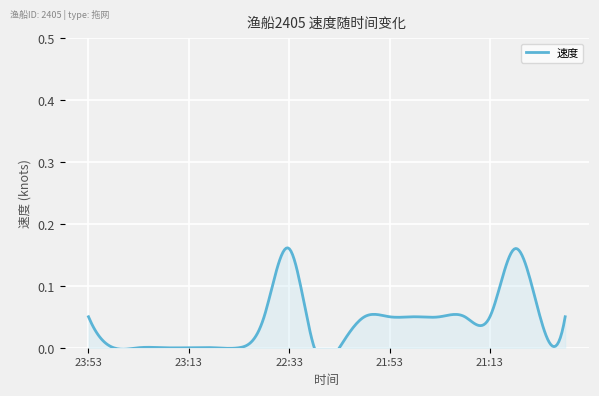

Count the values in the range 0 to 1.

20